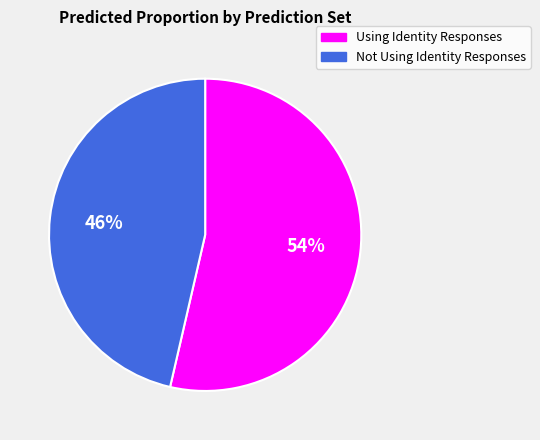

Rank the categories by value from highest to lowest.

Using Identity Responses, Not Using Identity Responses